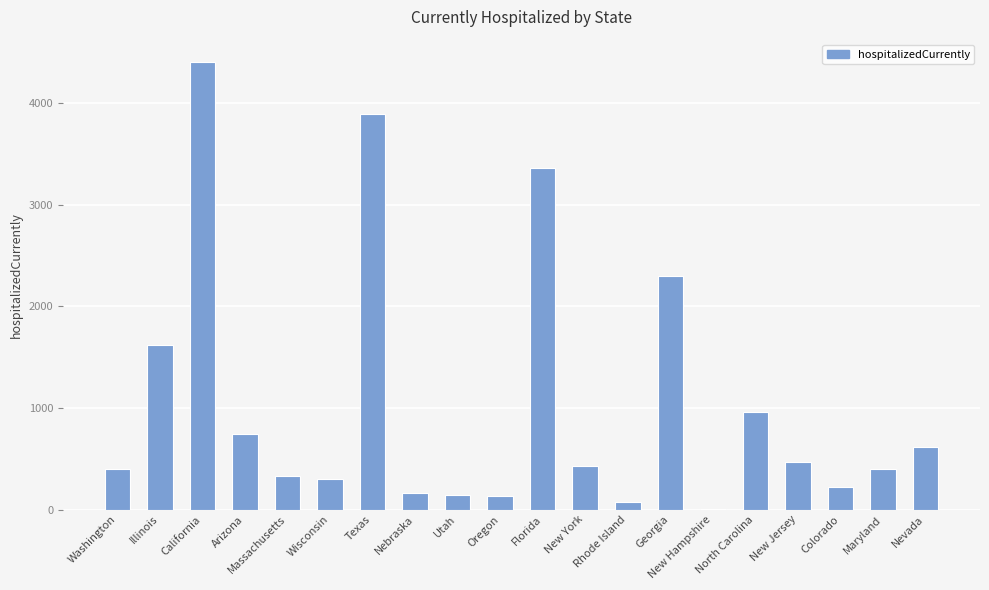

Does the chart contain stacked bars?

No